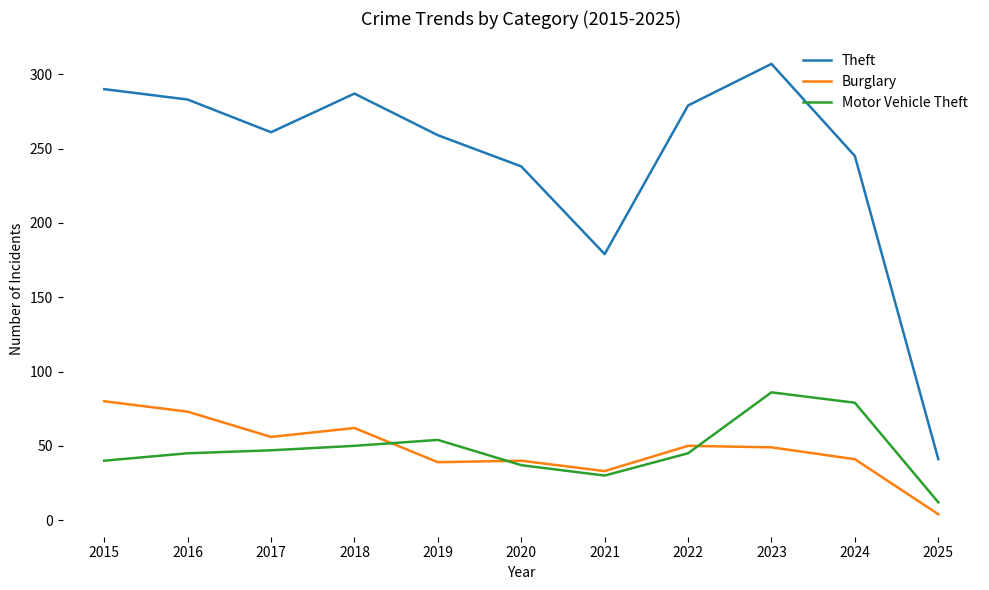

The Theft series shows 397 at 2015. True or false?

False